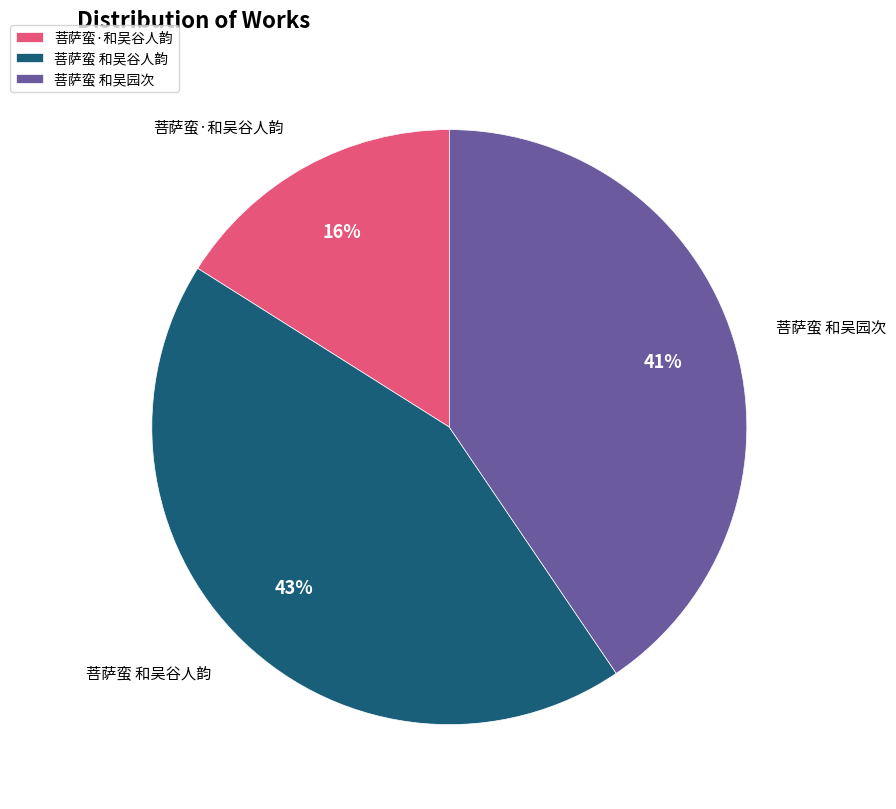

Do 菩萨蛮 和吴谷人韵 and 菩萨蛮 和吴园次 together represent more than half of the pie?

Yes